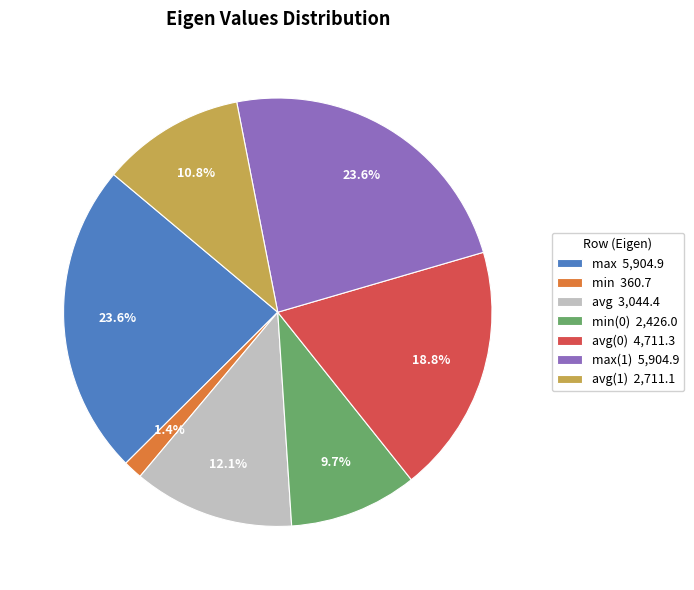

Is the sum of max(1) 5,904.9 and min 360.7 greater than half?

No